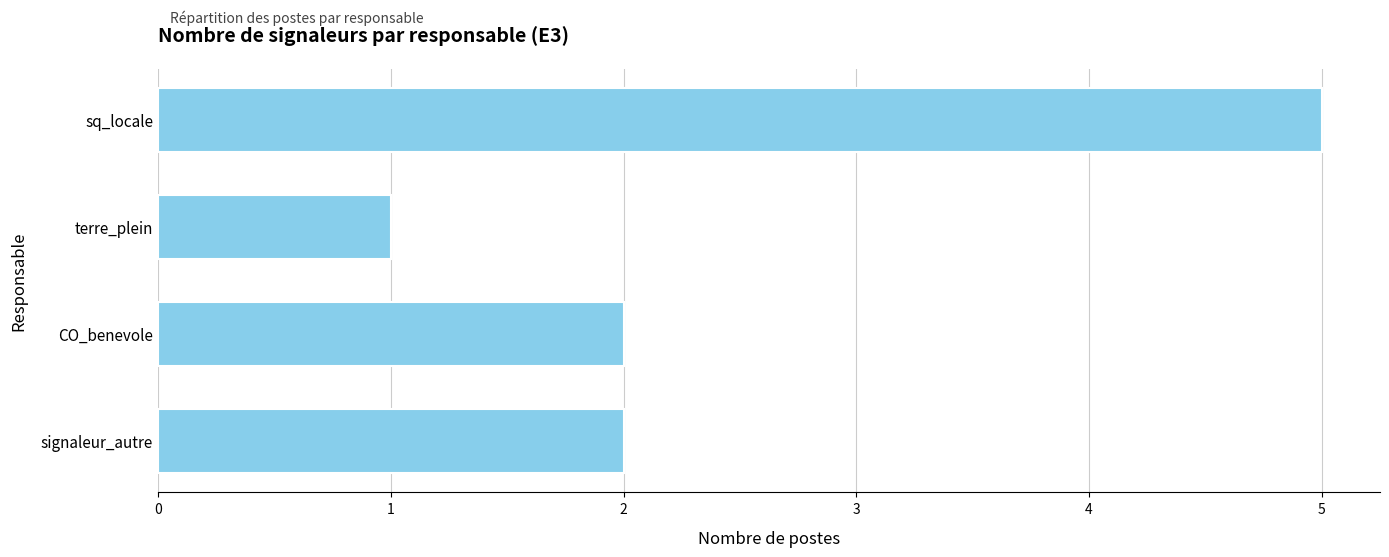

How many categories are shown in the chart?

4